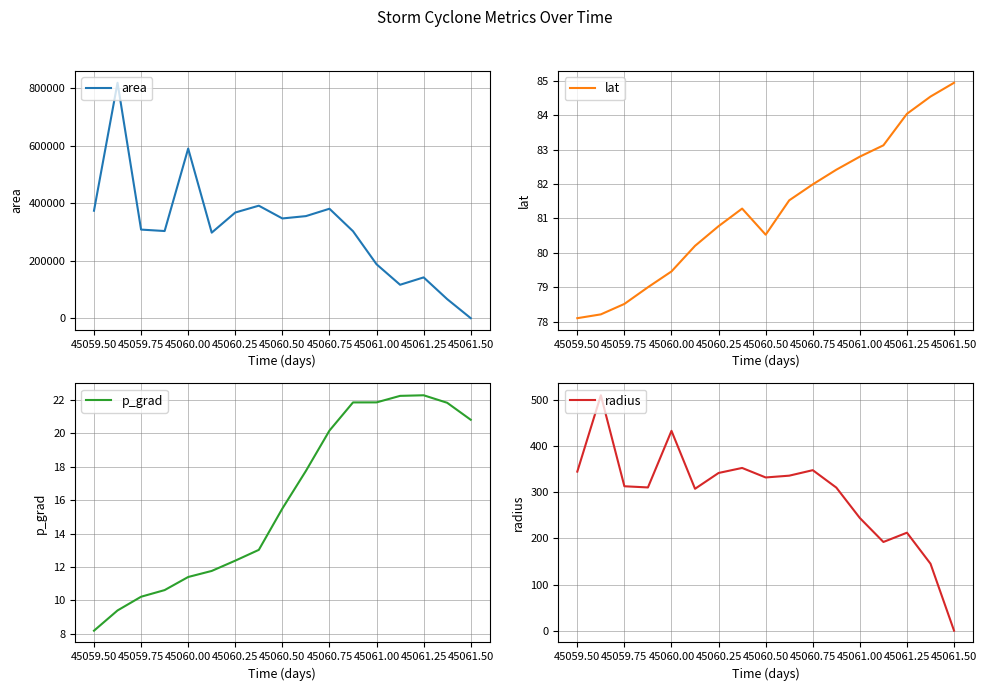

Count the number of data series in this chart.

4